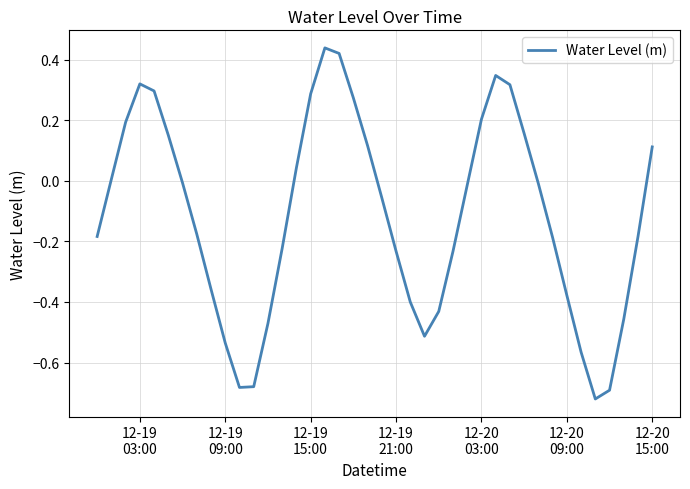

What is the difference between the maximum and minimum values?

1.2